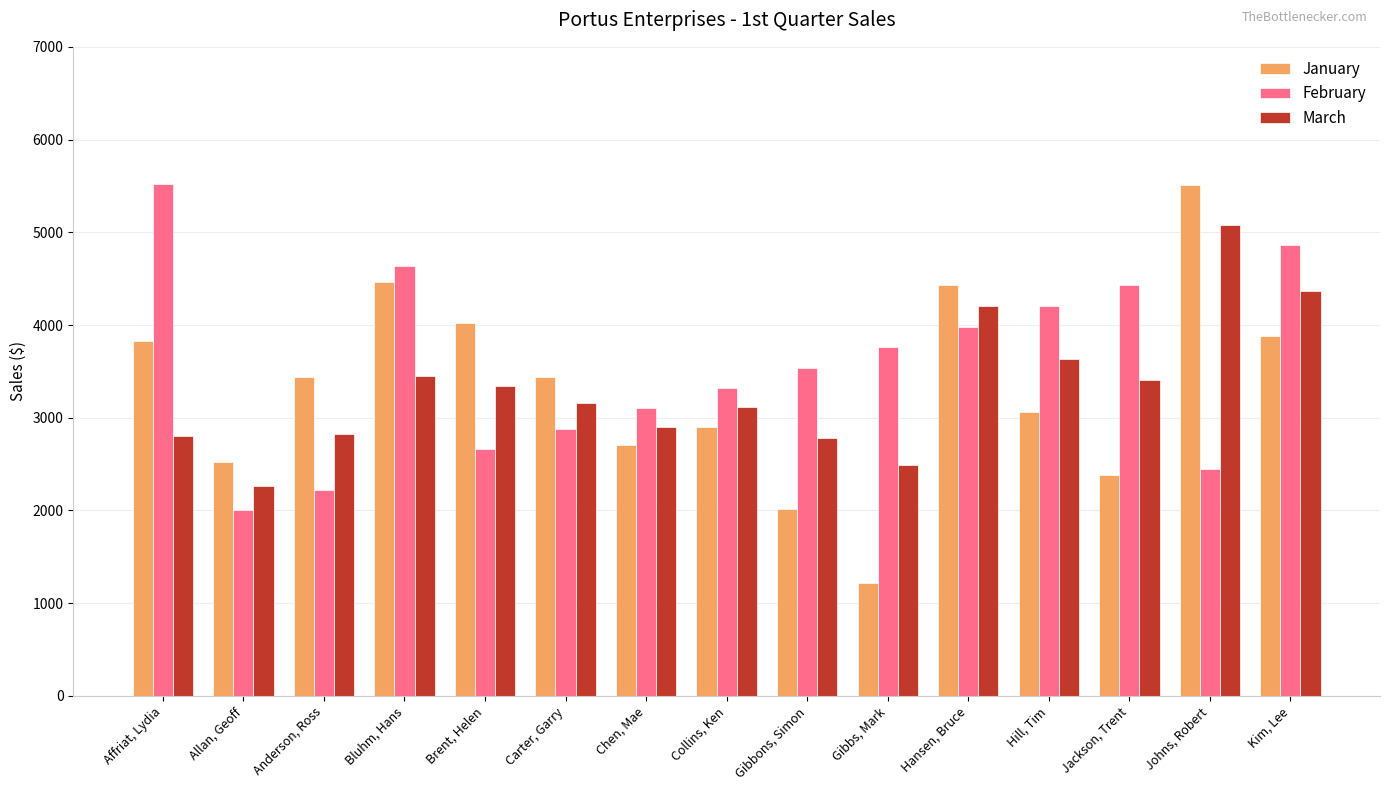

How many bars are there in total?

45